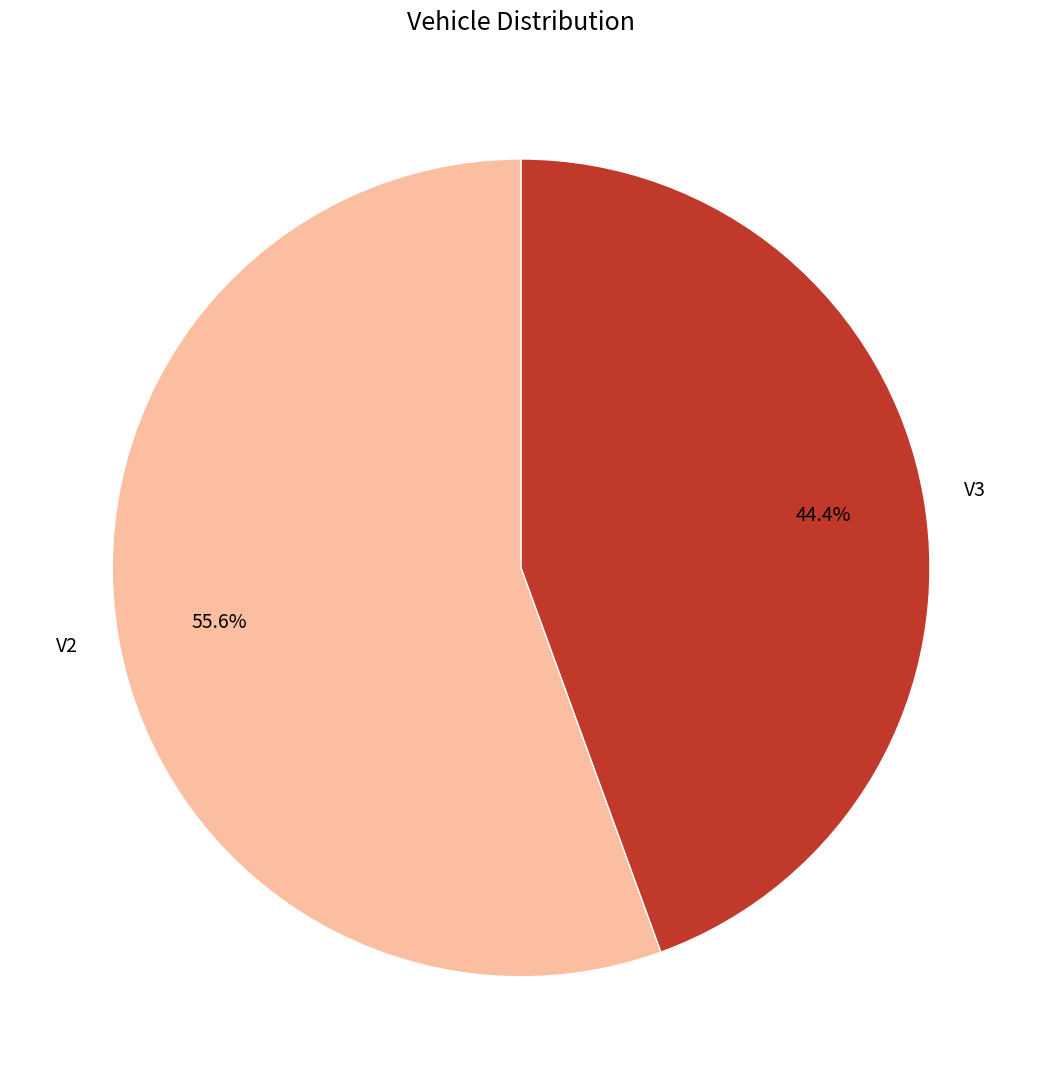

To the nearest percent, what portion does V2 represent?

56%